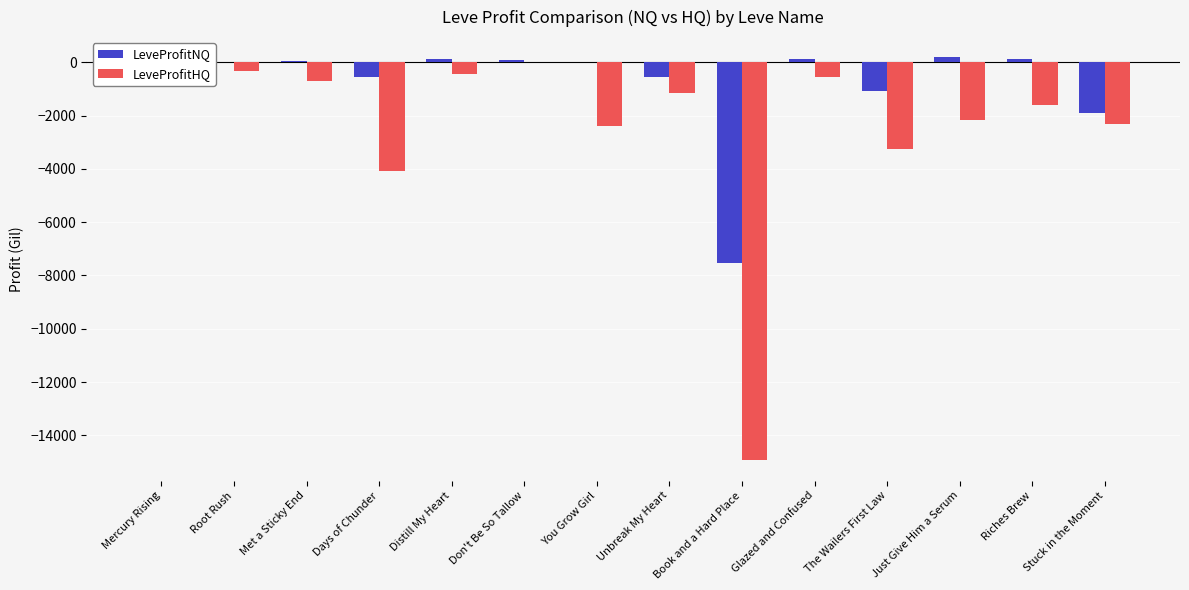

At which label is LeveProfitNQ closest to -3673?

Stuck in the Moment